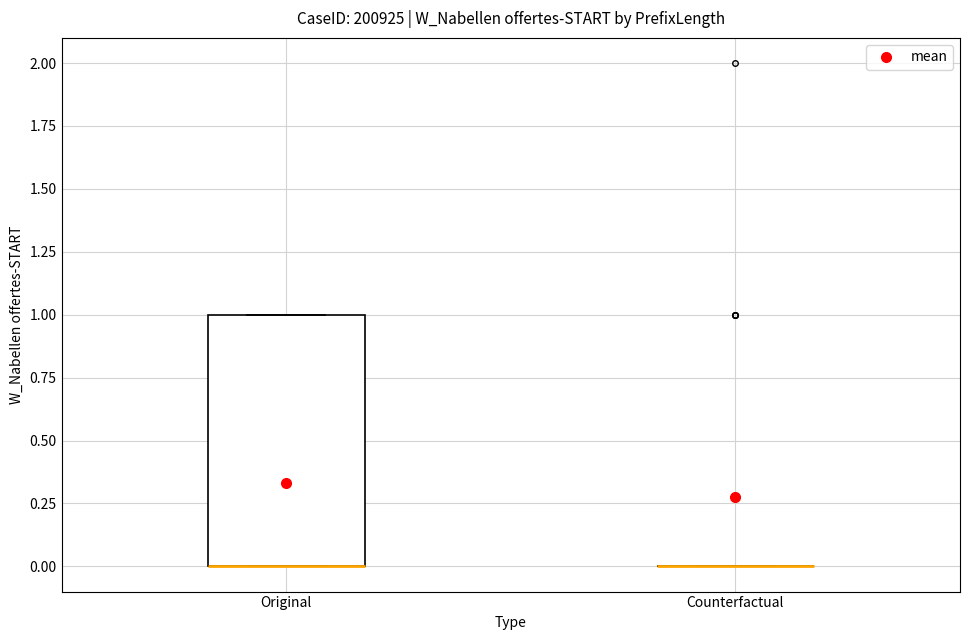

Comparing the boxes themselves (not the whiskers), which one is the tallest?

Original